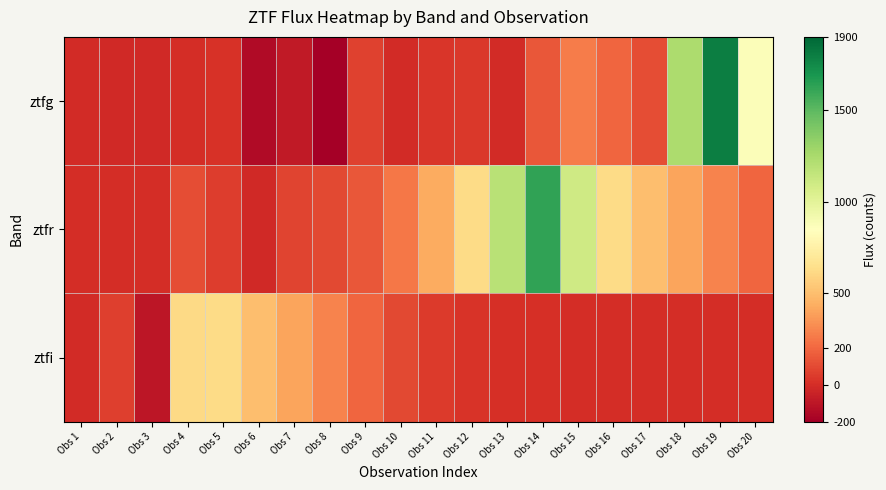

Which series has the largest total across all categories?

ztfr